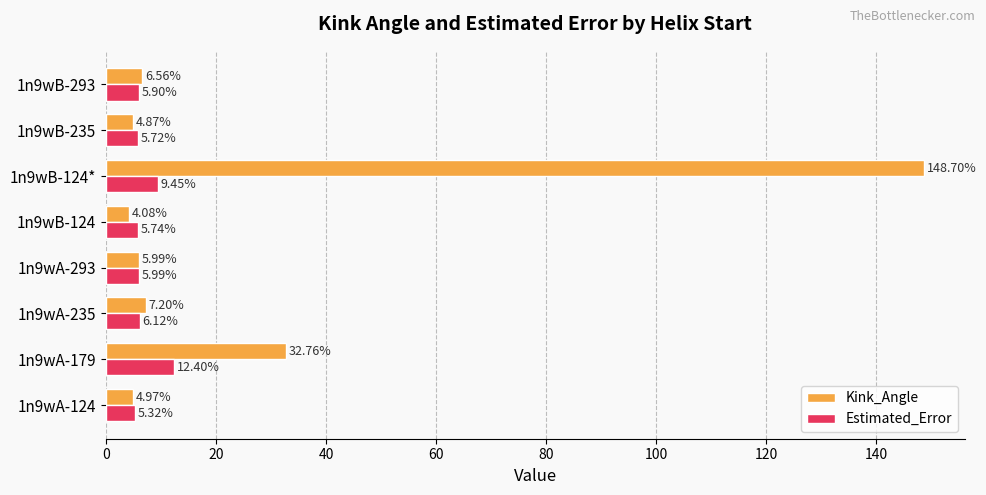

What is the spread (max minus min) of values at 1n9wB-293?

0.7